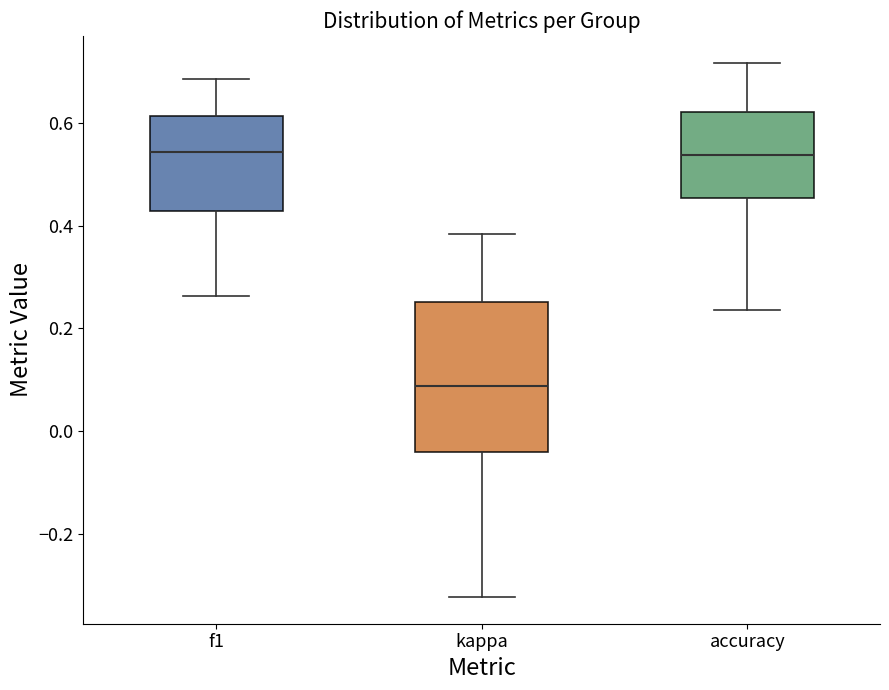

Comparing the boxes themselves (not the whiskers), which one is the tallest?

kappa